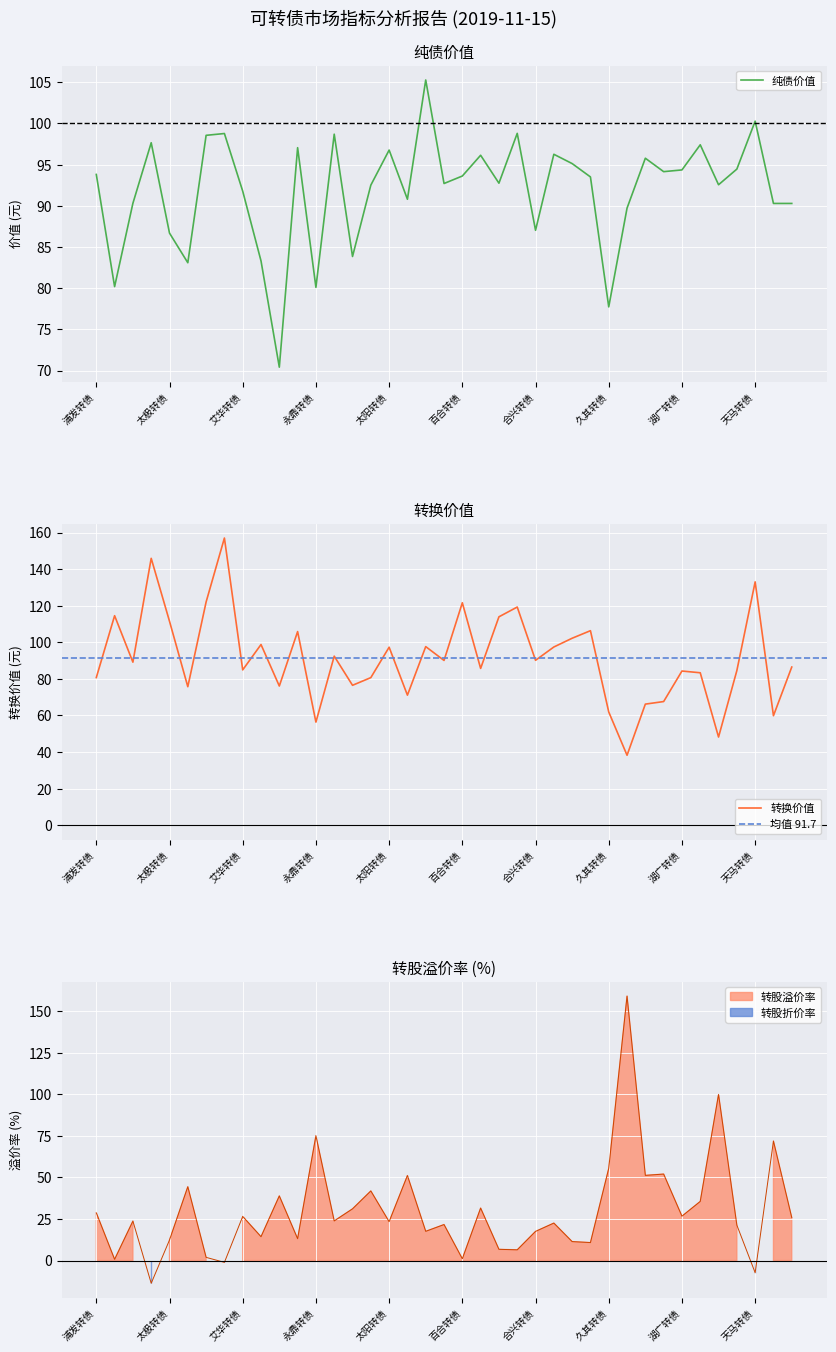

What is the smallest value displayed?

-13.7